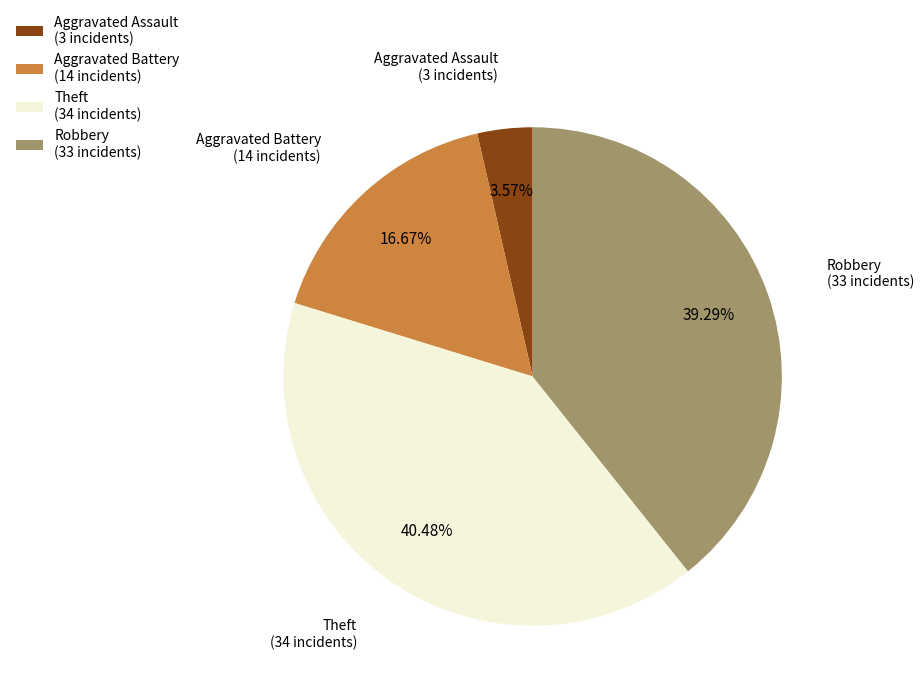

To the nearest percent, what is the combined percentage of Aggravated Battery and Robbery?

56%